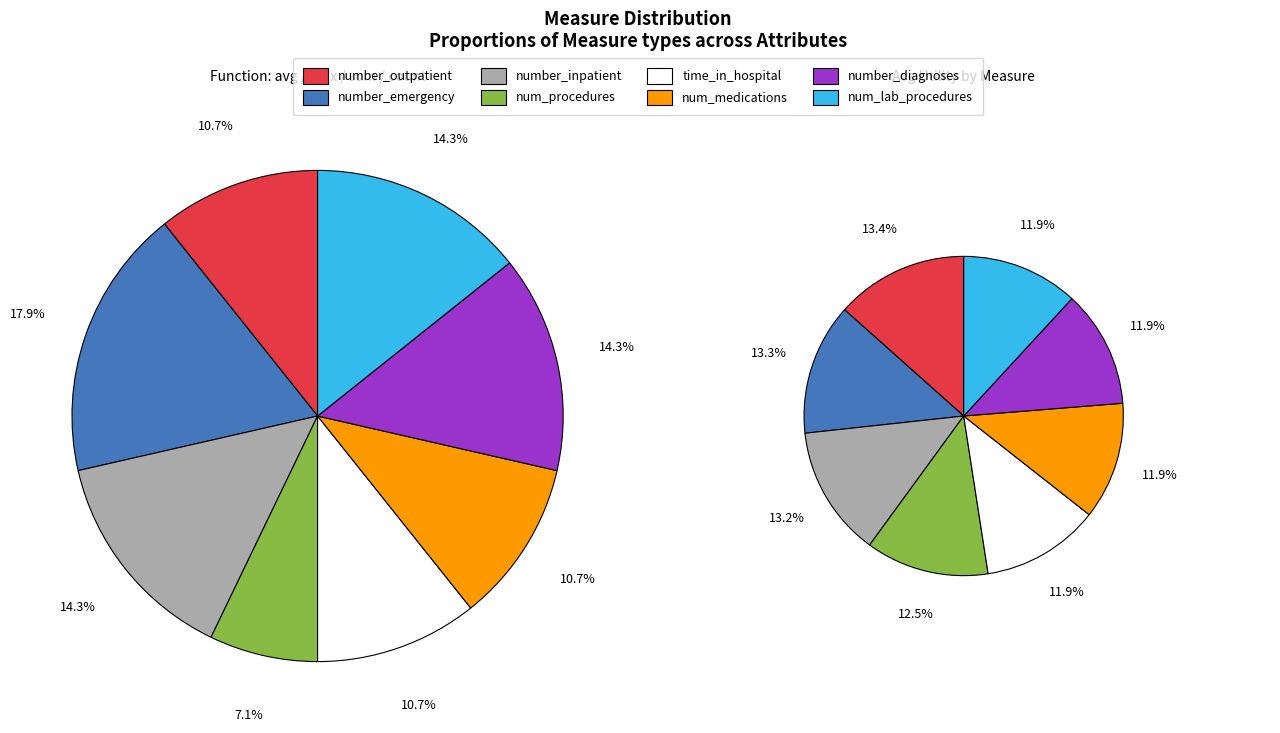

Is it true that number_inpatient is 14% of the pie?

True